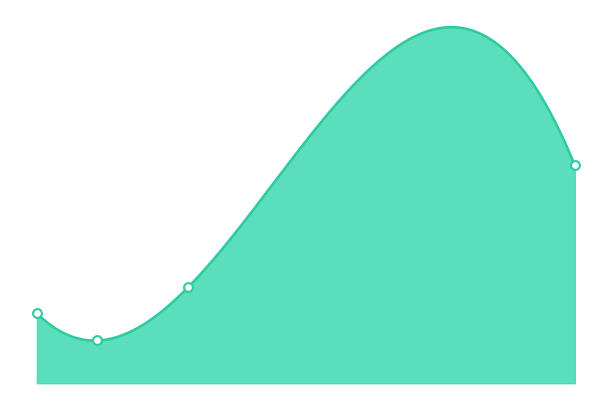

Which series has the largest total across all categories?

nonCpG.ave